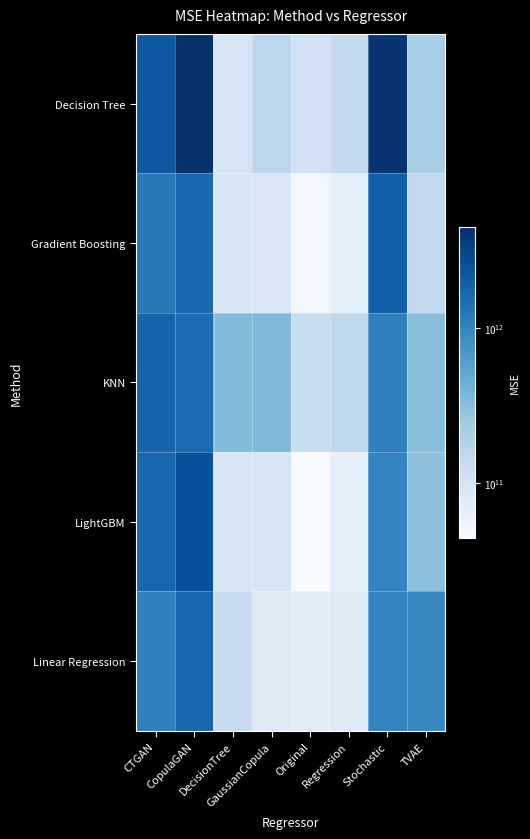

Which label corresponds to the largest value in the chart?

CopulaGAN